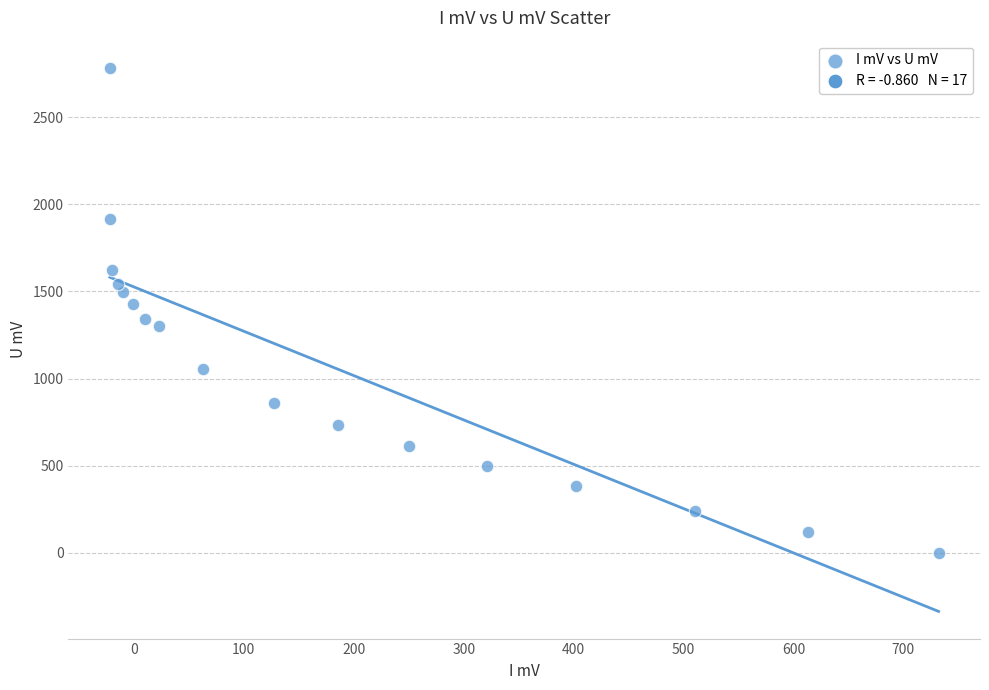

What is the range of X values (max minus min)?

753.9